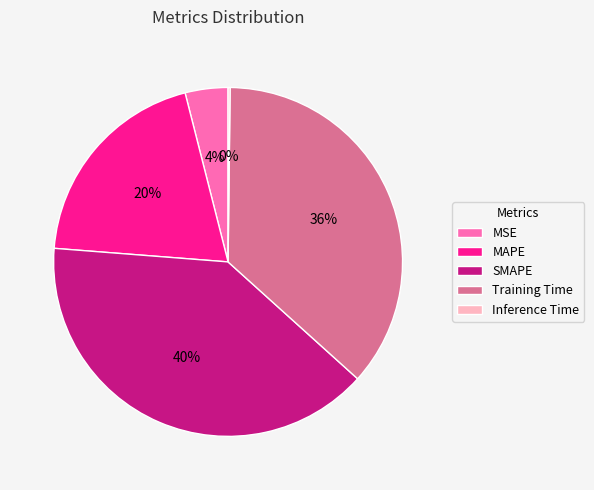

To the nearest percent, what is the average slice percentage?

20%